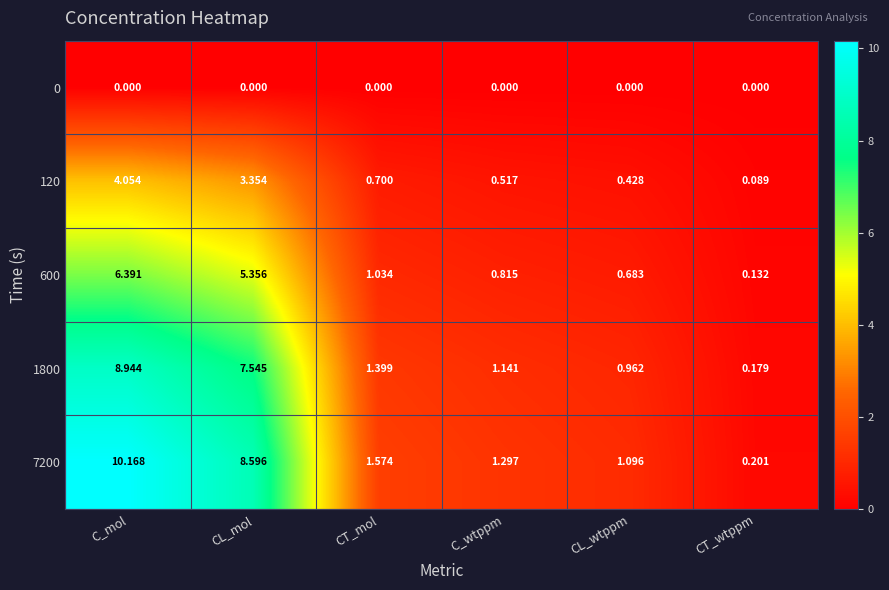

At which category is the sum across all series the highest?

C_mol